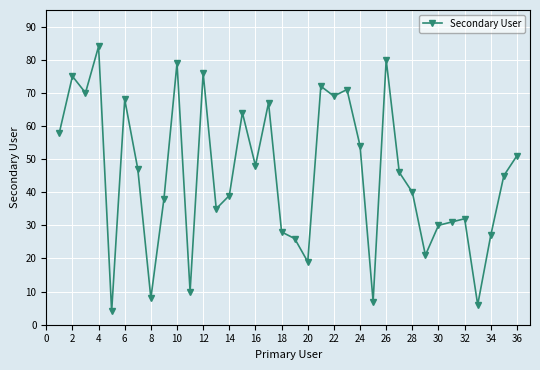

What is the greatest value displayed?

84